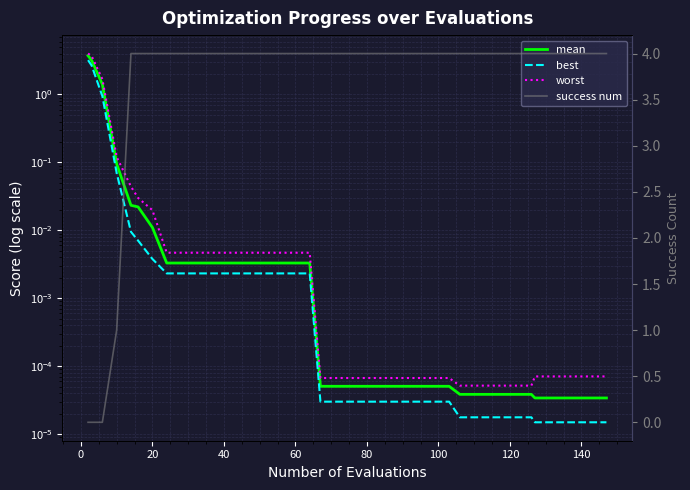

What is the maximum value shown in the chart?

4.0